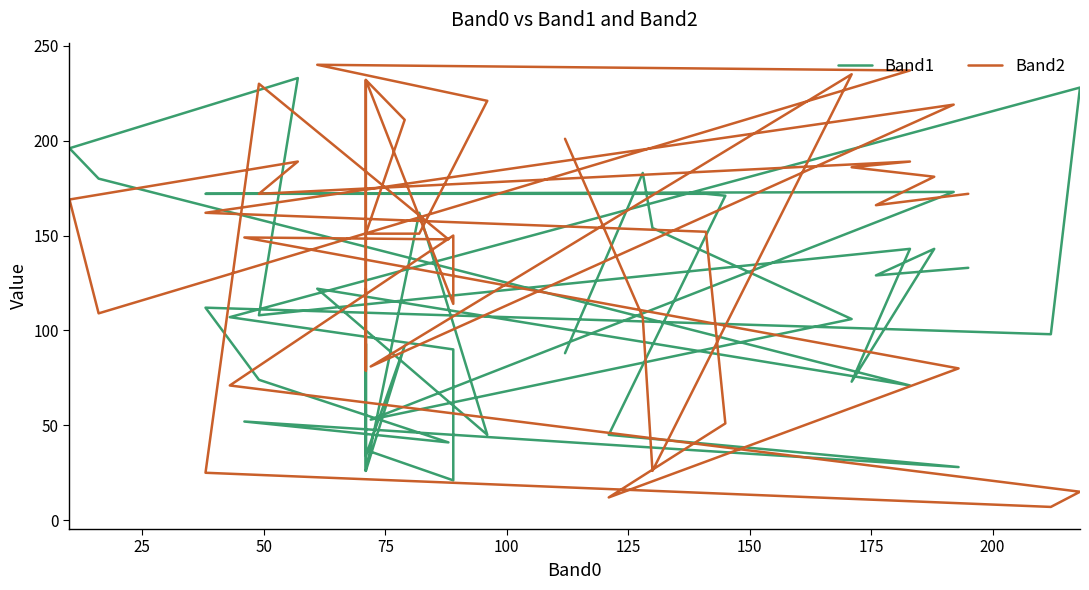

What is the sum of the Band1 values at 100 and 18?

143